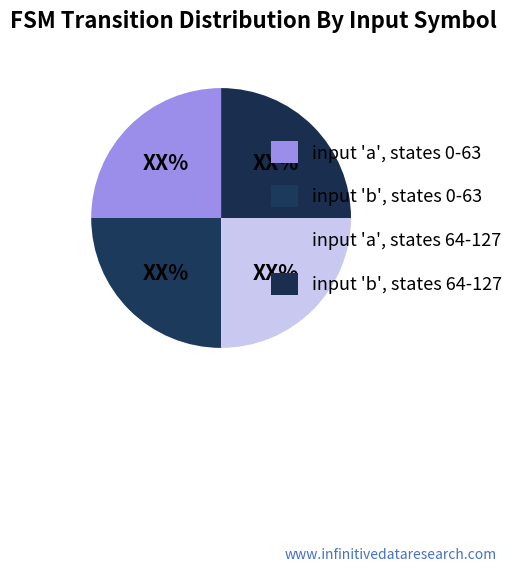

Is there a majority slice in this chart?

No